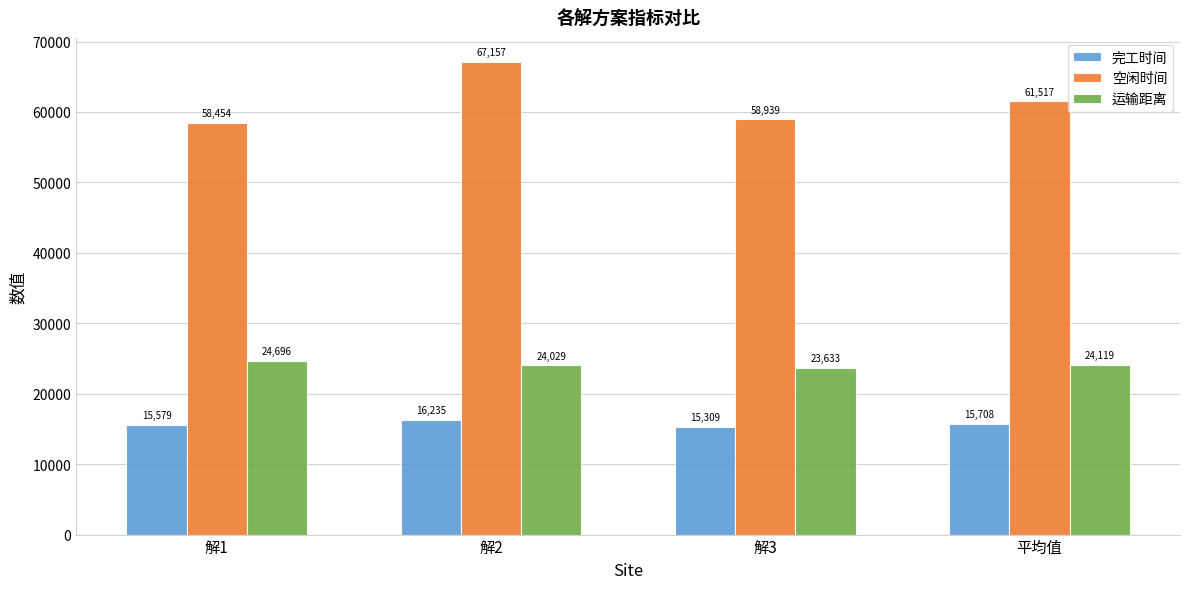

True or false: 运输距离 has a value of 23632.9 at 解3.

True